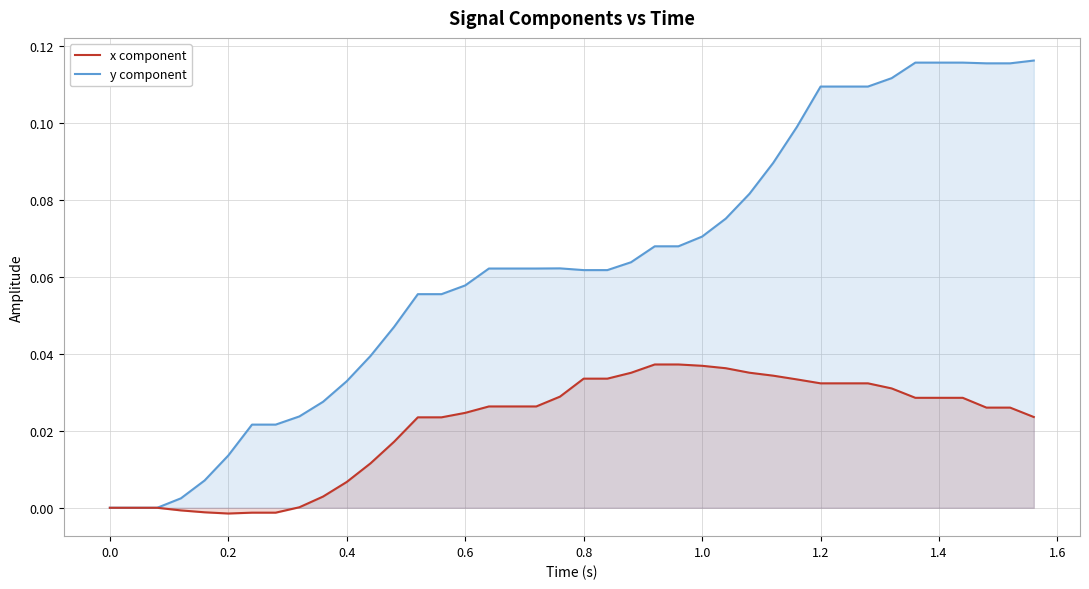

How many values in the x component series exceed 0?

32